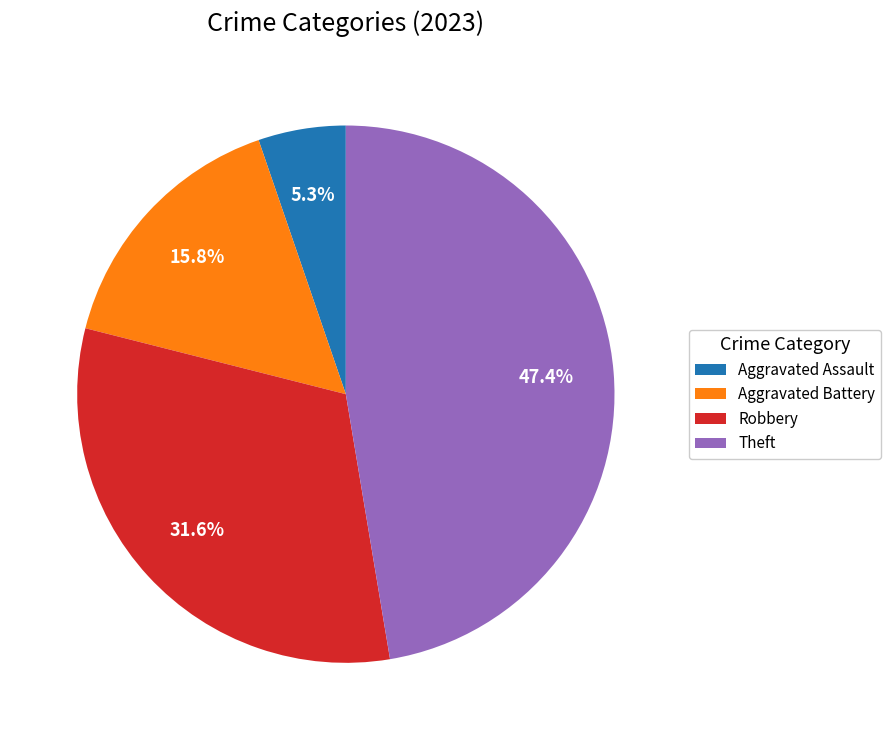

Which slice is the smallest?

Aggravated Assault